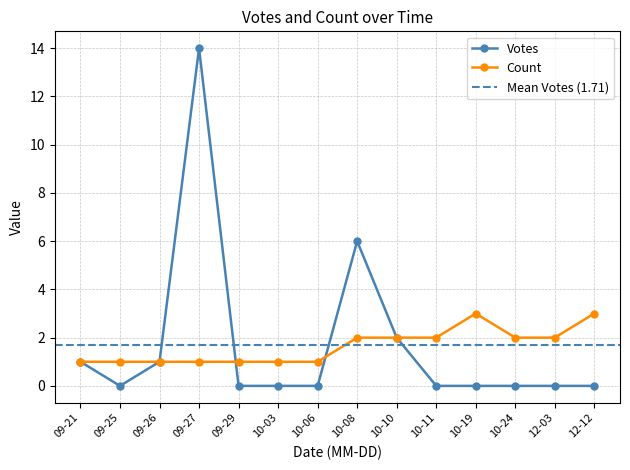

Rank the series by their maximum value, from highest to lowest.

Votes, Count